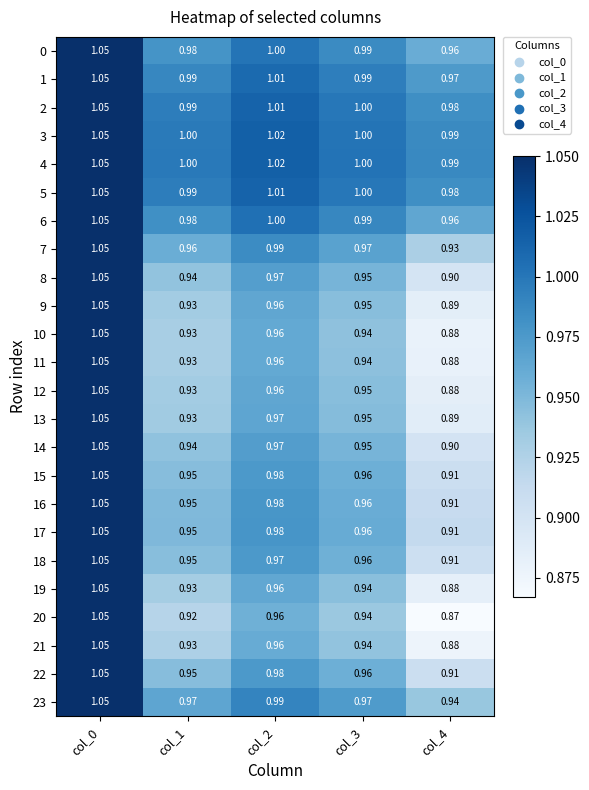

Is the value of 3 at col_4 greater than the value of 10 at col_0?

No